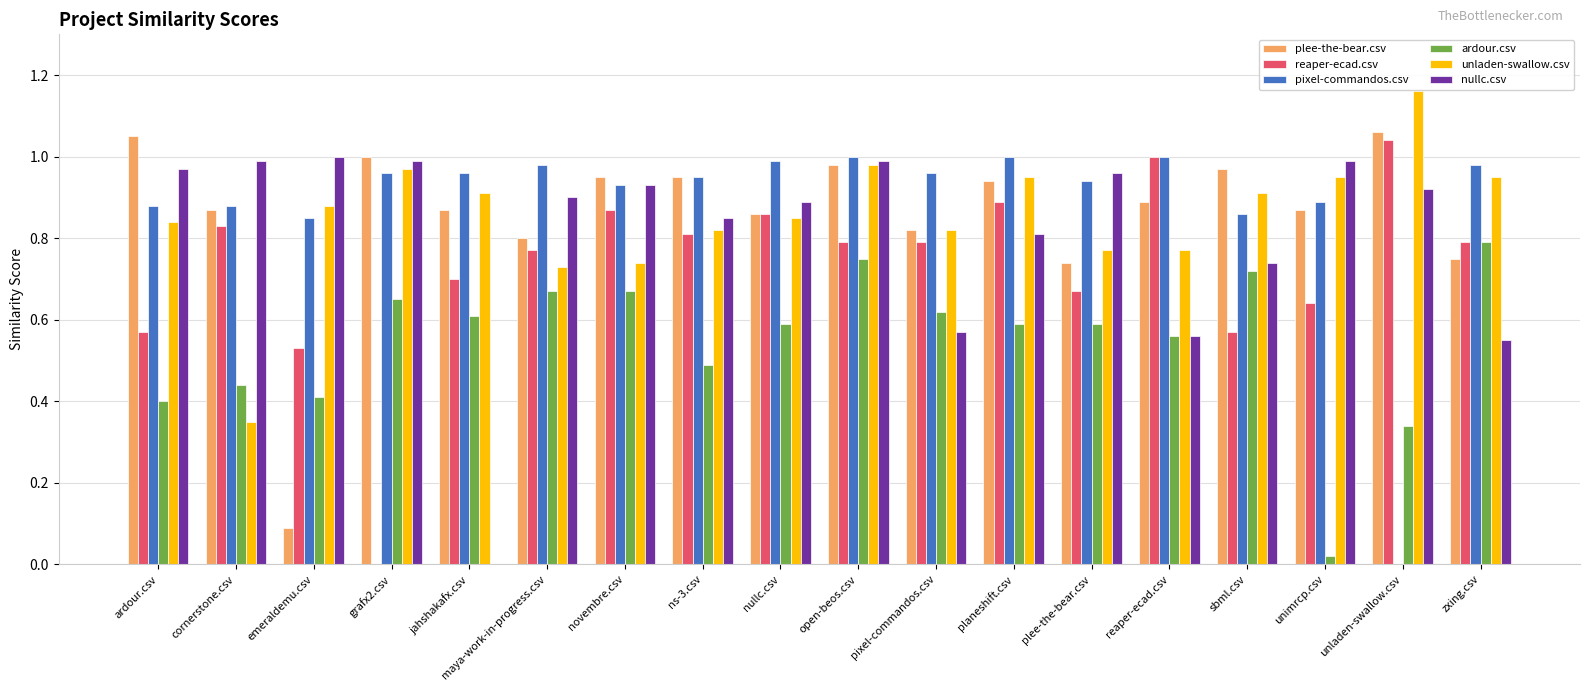

Which series has the largest total across all categories?

pixel-commandos.csv